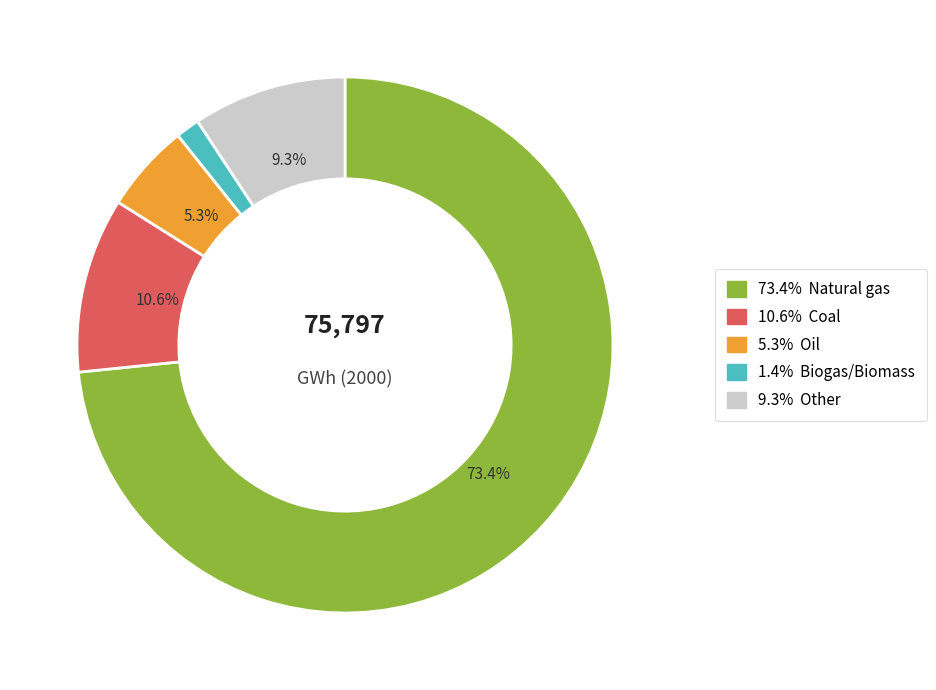

Does any single category account for the majority?

Yes